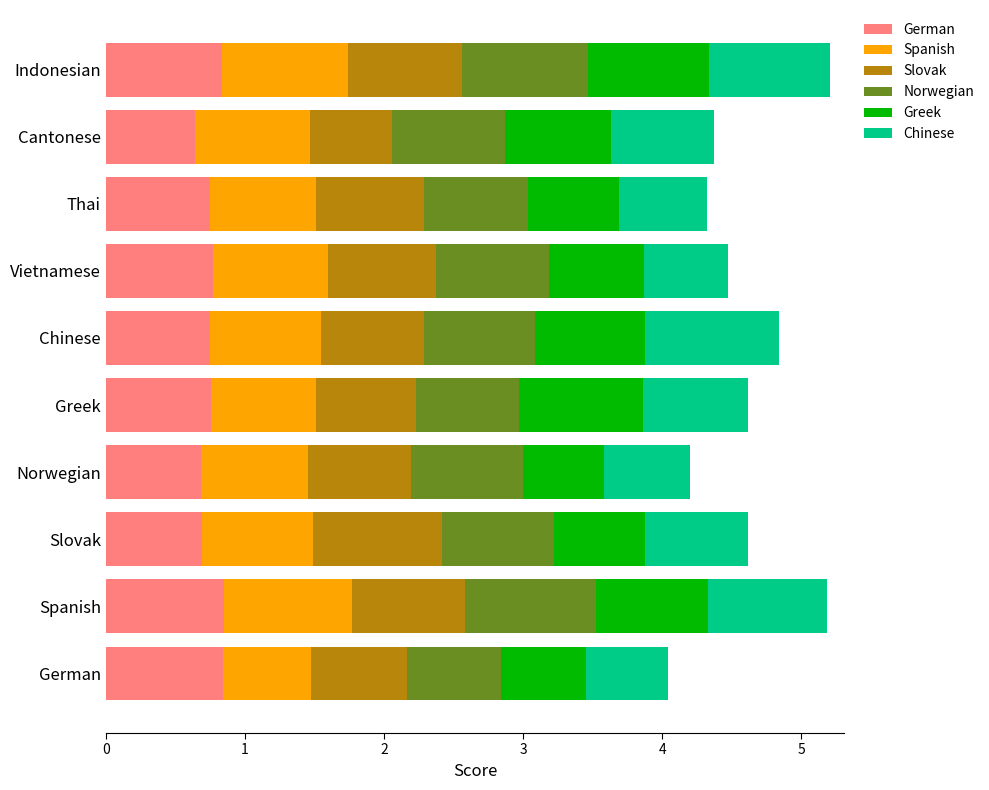

What is the highest value of the German series?

0.9